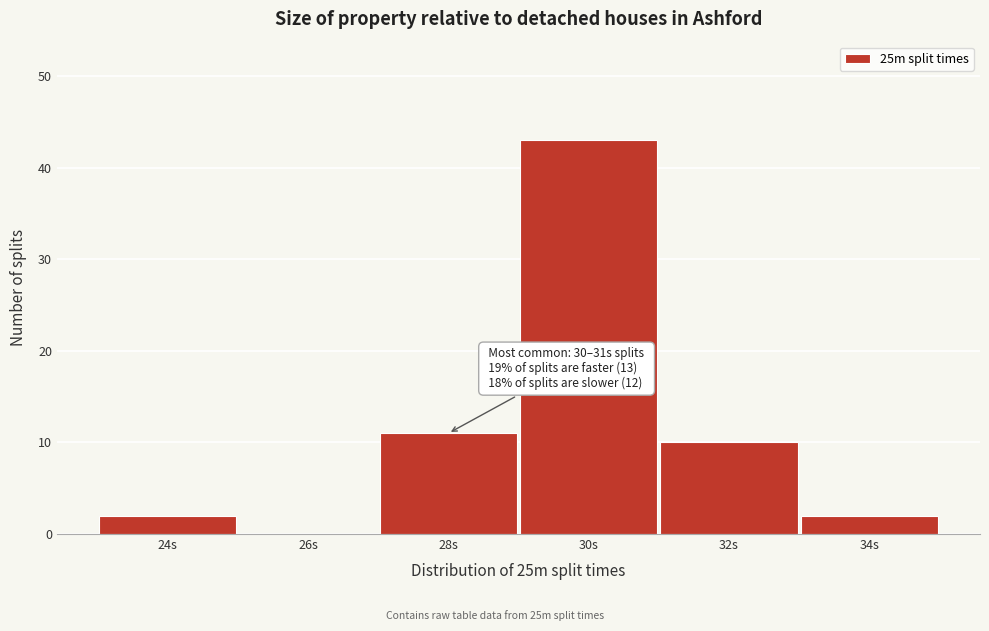

Reading right to left, extract all data points from this chart.

34s=2	32s=10	30s=43	28s=11	26s=0	24s=2